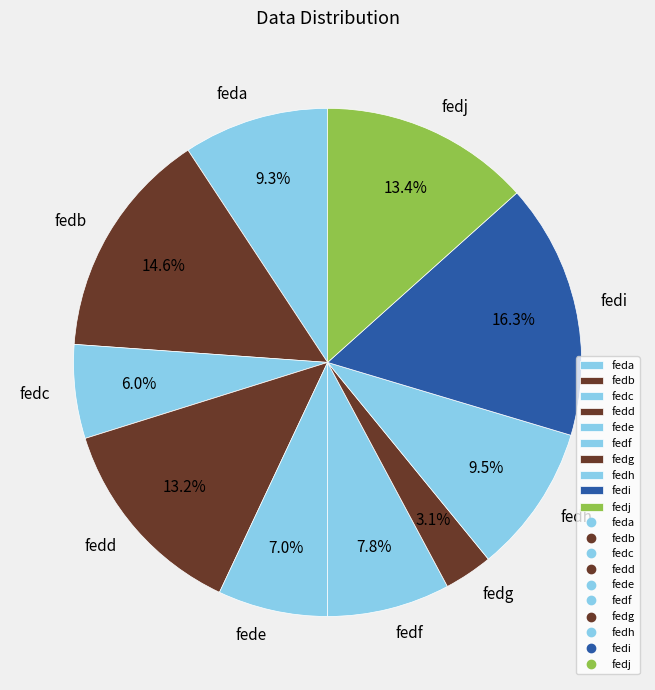

How many slices are in this pie chart?

10